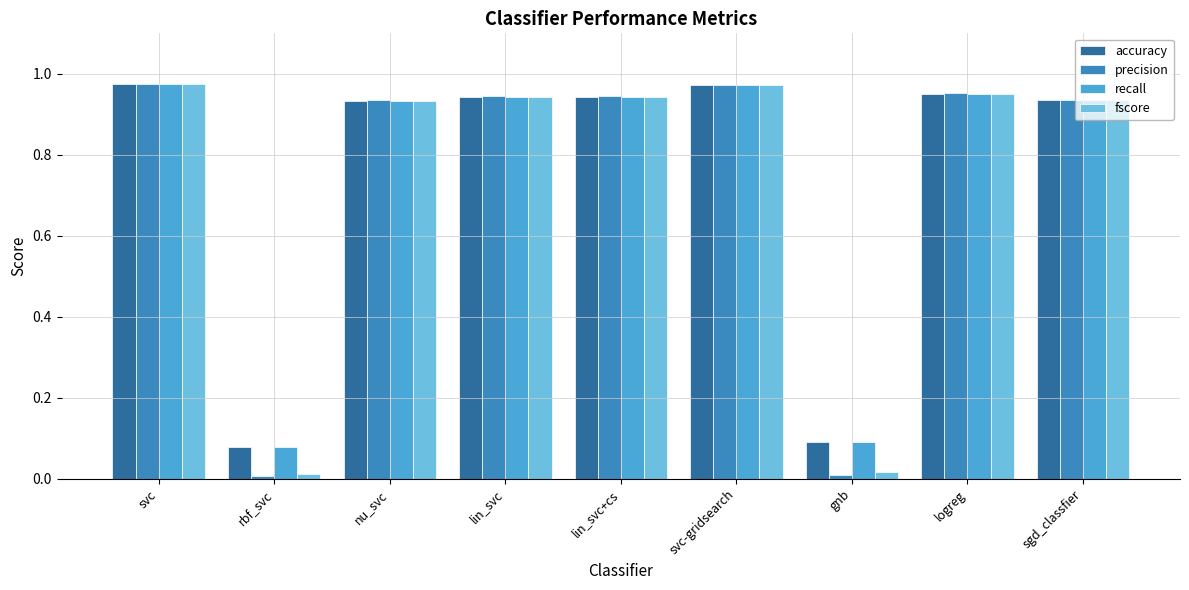

What is the average value of the fscore series?

0.7